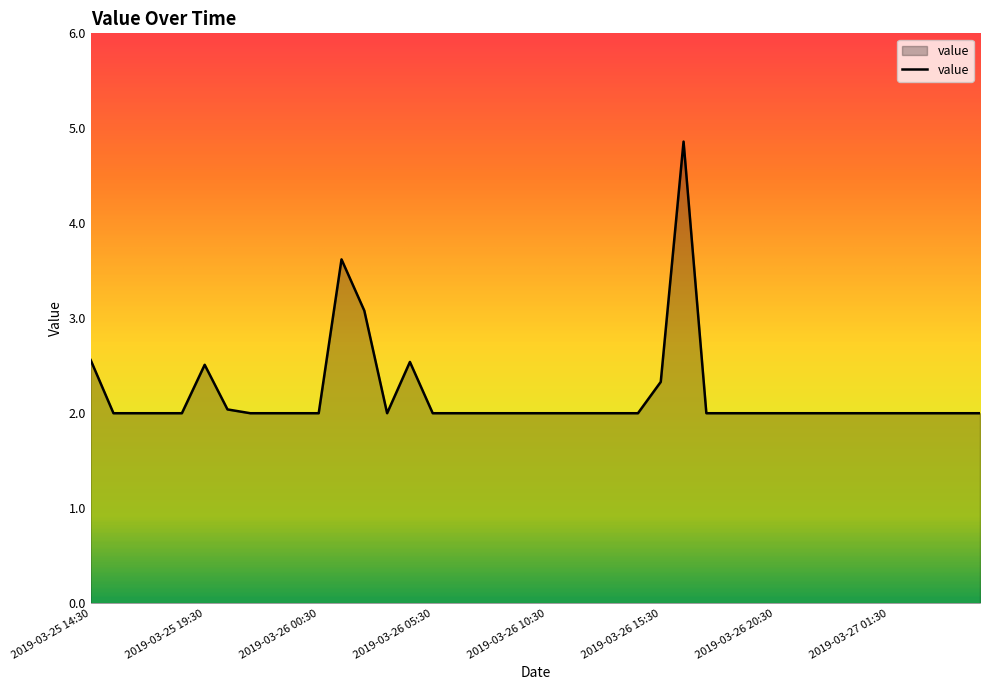

What is the smallest value displayed?

2.0